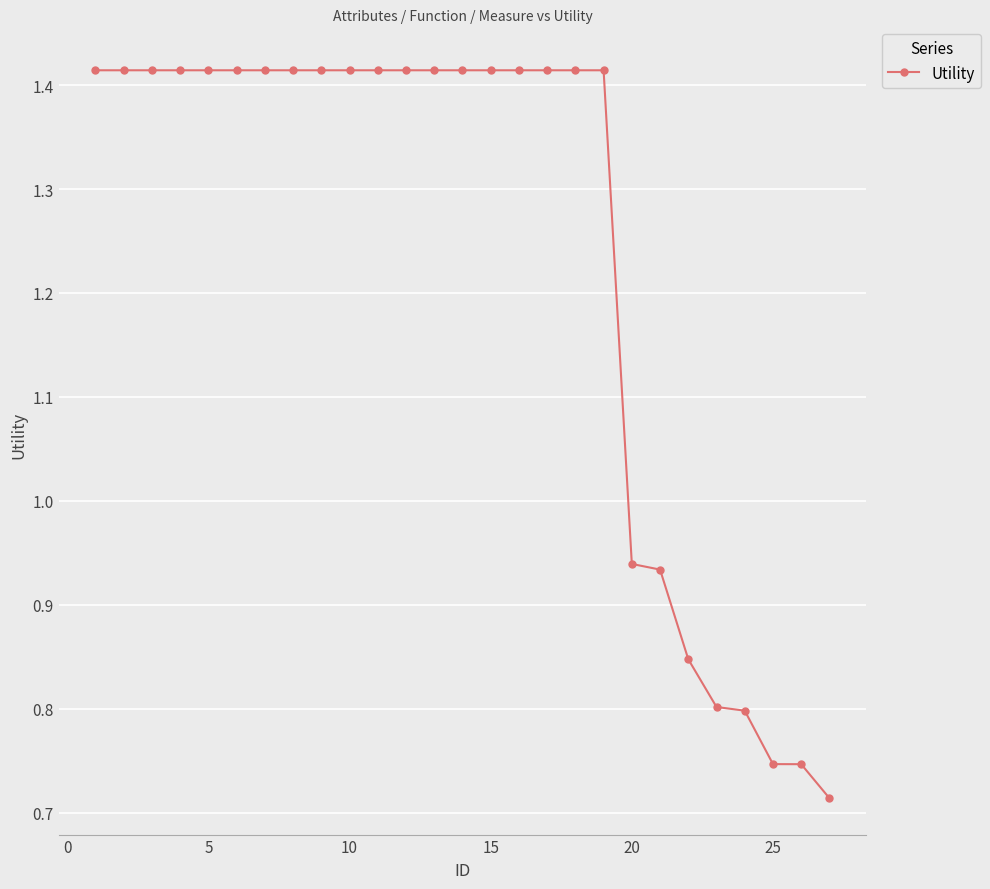

What is the average value?

1.2